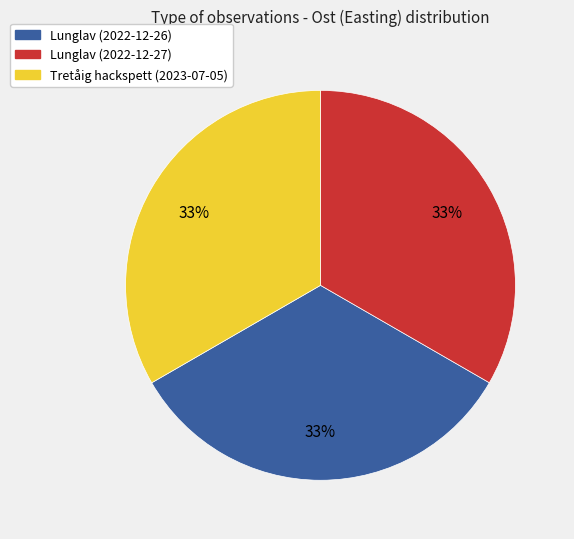

True or false: Lunglav (2022-12-27) accounts for 19% of the total.

False